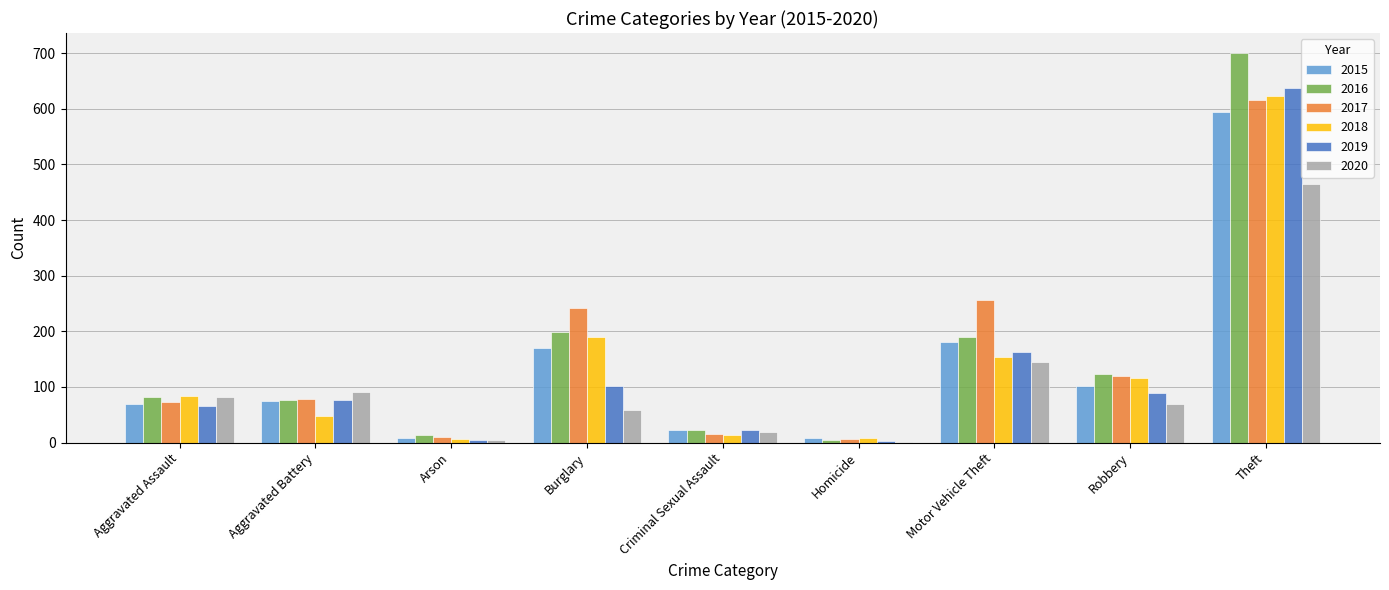

Which series changed the most between Aggravated Battery and Theft?

2016